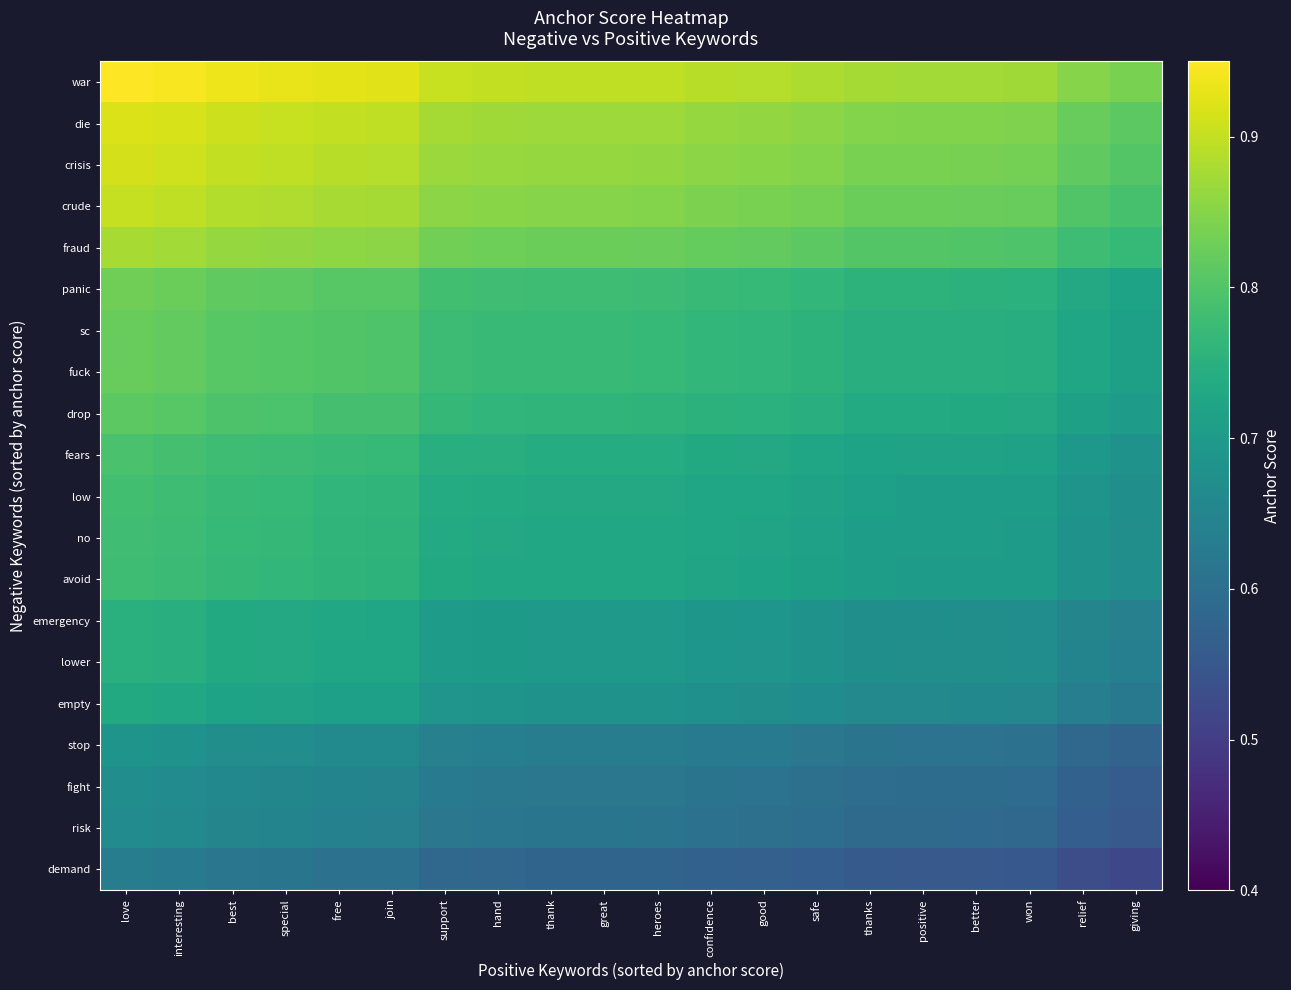

Reading right to left, extract all data points from this chart.

war: giving=0.8	relief=0.9	won=0.9	better=0.9	positive=0.9	thanks=0.9	safe=0.9	good=0.9	confidence=0.9	heroes=0.9	great=0.9	thank=0.9	hand=0.9	support=0.9	join=0.9	free=0.9	special=0.9	best=0.9	interesting=0.9	love=0.9
die: giving=0.8	relief=0.8	won=0.8	better=0.8	positive=0.8	thanks=0.8	safe=0.9	good=0.9	confidence=0.9	heroes=0.9	great=0.9	thank=0.9	hand=0.9	support=0.9	join=0.9	free=0.9	special=0.9	best=0.9	interesting=0.9	love=0.9
crisis: giving=0.8	relief=0.8	won=0.8	better=0.8	positive=0.8	thanks=0.8	safe=0.8	good=0.9	confidence=0.9	heroes=0.9	great=0.9	thank=0.9	hand=0.9	support=0.9	join=0.9	free=0.9	special=0.9	best=0.9	interesting=0.9	love=0.9
crude: giving=0.8	relief=0.8	won=0.8	better=0.8	positive=0.8	thanks=0.8	safe=0.8	good=0.8	confidence=0.8	heroes=0.8	great=0.8	thank=0.8	hand=0.9	support=0.9	join=0.9	free=0.9	special=0.9	best=0.9	interesting=0.9	love=0.9
fraud: giving=0.8	relief=0.8	won=0.8	better=0.8	positive=0.8	thanks=0.8	safe=0.8	good=0.8	confidence=0.8	heroes=0.8	great=0.8	thank=0.8	hand=0.8	support=0.8	join=0.9	free=0.9	special=0.9	best=0.9	interesting=0.9	love=0.9
panic: giving=0.7	relief=0.7	won=0.8	better=0.8	positive=0.8	thanks=0.8	safe=0.8	good=0.8	confidence=0.8	heroes=0.8	great=0.8	thank=0.8	hand=0.8	support=0.8	join=0.8	free=0.8	special=0.8	best=0.8	interesting=0.8	love=0.8
sc: giving=0.7	relief=0.7	won=0.7	better=0.7	positive=0.7	thanks=0.7	safe=0.8	good=0.8	confidence=0.8	heroes=0.8	great=0.8	thank=0.8	hand=0.8	support=0.8	join=0.8	free=0.8	special=0.8	best=0.8	interesting=0.8	love=0.8
fuck: giving=0.7	relief=0.7	won=0.7	better=0.7	positive=0.7	thanks=0.7	safe=0.8	good=0.8	confidence=0.8	heroes=0.8	great=0.8	thank=0.8	hand=0.8	support=0.8	join=0.8	free=0.8	special=0.8	best=0.8	interesting=0.8	love=0.8
drop: giving=0.7	relief=0.7	won=0.7	better=0.7	positive=0.7	thanks=0.7	safe=0.7	good=0.8	confidence=0.8	heroes=0.8	great=0.8	thank=0.8	hand=0.8	support=0.8	join=0.8	free=0.8	special=0.8	best=0.8	interesting=0.8	love=0.8
fears: giving=0.7	relief=0.7	won=0.7	better=0.7	positive=0.7	thanks=0.7	safe=0.7	good=0.7	confidence=0.7	heroes=0.7	great=0.7	thank=0.7	hand=0.7	support=0.7	join=0.8	free=0.8	special=0.8	best=0.8	interesting=0.8	love=0.8
low: giving=0.7	relief=0.7	won=0.7	better=0.7	positive=0.7	thanks=0.7	safe=0.7	good=0.7	confidence=0.7	heroes=0.7	great=0.7	thank=0.7	hand=0.7	support=0.7	join=0.8	free=0.8	special=0.8	best=0.8	interesting=0.8	love=0.8
no: giving=0.7	relief=0.7	won=0.7	better=0.7	positive=0.7	thanks=0.7	safe=0.7	good=0.7	confidence=0.7	heroes=0.7	great=0.7	thank=0.7	hand=0.7	support=0.7	join=0.8	free=0.8	special=0.8	best=0.8	interesting=0.8	love=0.8
avoid: giving=0.7	relief=0.7	won=0.7	better=0.7	positive=0.7	thanks=0.7	safe=0.7	good=0.7	confidence=0.7	heroes=0.7	great=0.7	thank=0.7	hand=0.7	support=0.7	join=0.8	free=0.8	special=0.8	best=0.8	interesting=0.8	love=0.8
emergency: giving=0.6	relief=0.7	won=0.7	better=0.7	positive=0.7	thanks=0.7	safe=0.7	good=0.7	confidence=0.7	heroes=0.7	great=0.7	thank=0.7	hand=0.7	support=0.7	join=0.7	free=0.7	special=0.7	best=0.7	interesting=0.7	love=0.7
lower: giving=0.6	relief=0.6	won=0.7	better=0.7	positive=0.7	thanks=0.7	safe=0.7	good=0.7	confidence=0.7	heroes=0.7	great=0.7	thank=0.7	hand=0.7	support=0.7	join=0.7	free=0.7	special=0.7	best=0.7	interesting=0.7	love=0.7
empty: giving=0.6	relief=0.6	won=0.7	better=0.7	positive=0.7	thanks=0.7	safe=0.7	good=0.7	confidence=0.7	heroes=0.7	great=0.7	thank=0.7	hand=0.7	support=0.7	join=0.7	free=0.7	special=0.7	best=0.7	interesting=0.7	love=0.7
stop: giving=0.6	relief=0.6	won=0.6	better=0.6	positive=0.6	thanks=0.6	safe=0.6	good=0.6	confidence=0.6	heroes=0.6	great=0.6	thank=0.6	hand=0.6	support=0.6	join=0.7	free=0.7	special=0.7	best=0.7	interesting=0.7	love=0.7
fight: giving=0.6	relief=0.6	won=0.6	better=0.6	positive=0.6	thanks=0.6	safe=0.6	good=0.6	confidence=0.6	heroes=0.6	great=0.6	thank=0.6	hand=0.6	support=0.6	join=0.6	free=0.6	special=0.7	best=0.7	interesting=0.7	love=0.7
risk: giving=0.6	relief=0.6	won=0.6	better=0.6	positive=0.6	thanks=0.6	safe=0.6	good=0.6	confidence=0.6	heroes=0.6	great=0.6	thank=0.6	hand=0.6	support=0.6	join=0.6	free=0.6	special=0.6	best=0.6	interesting=0.7	love=0.7
demand: giving=0.5	relief=0.5	won=0.6	better=0.6	positive=0.6	thanks=0.6	safe=0.6	good=0.6	confidence=0.6	heroes=0.6	great=0.6	thank=0.6	hand=0.6	support=0.6	join=0.6	free=0.6	special=0.6	best=0.6	interesting=0.6	love=0.6